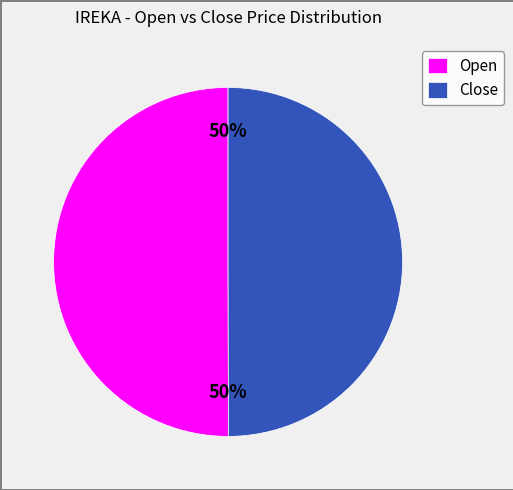

The Open slice represents 36% of the pie. True or false?

False